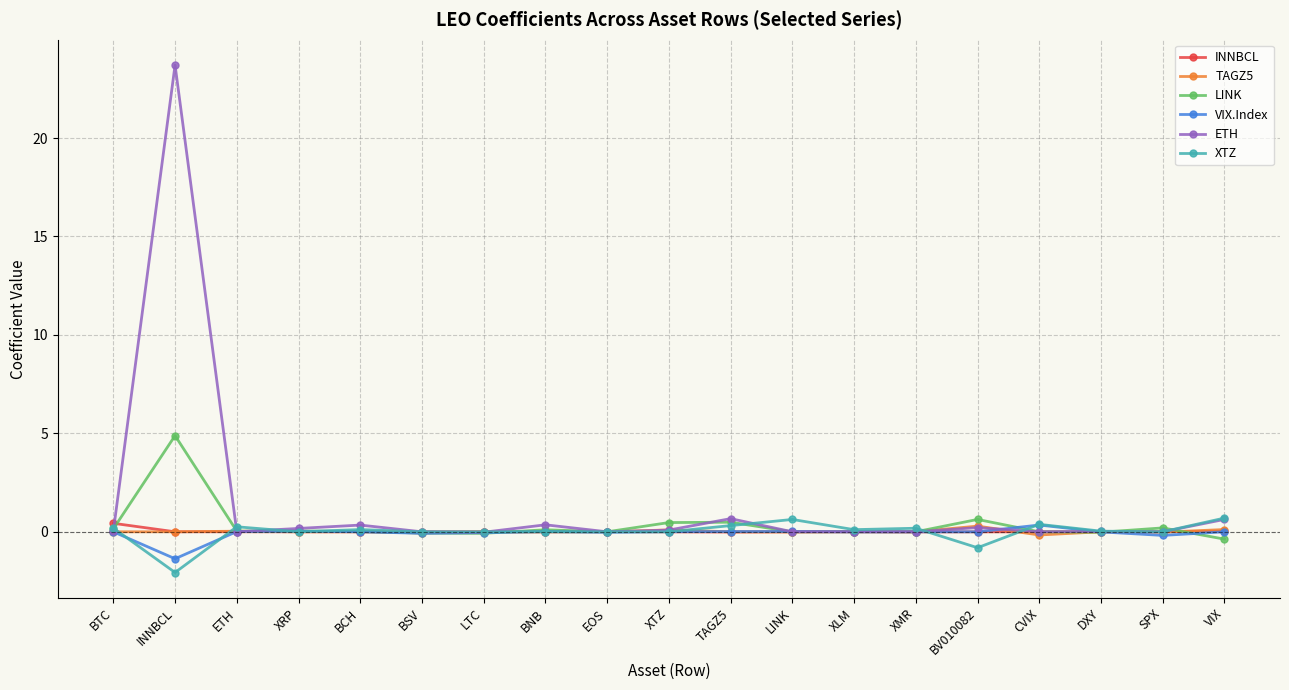

Which series has the widest spread of values?

ETH